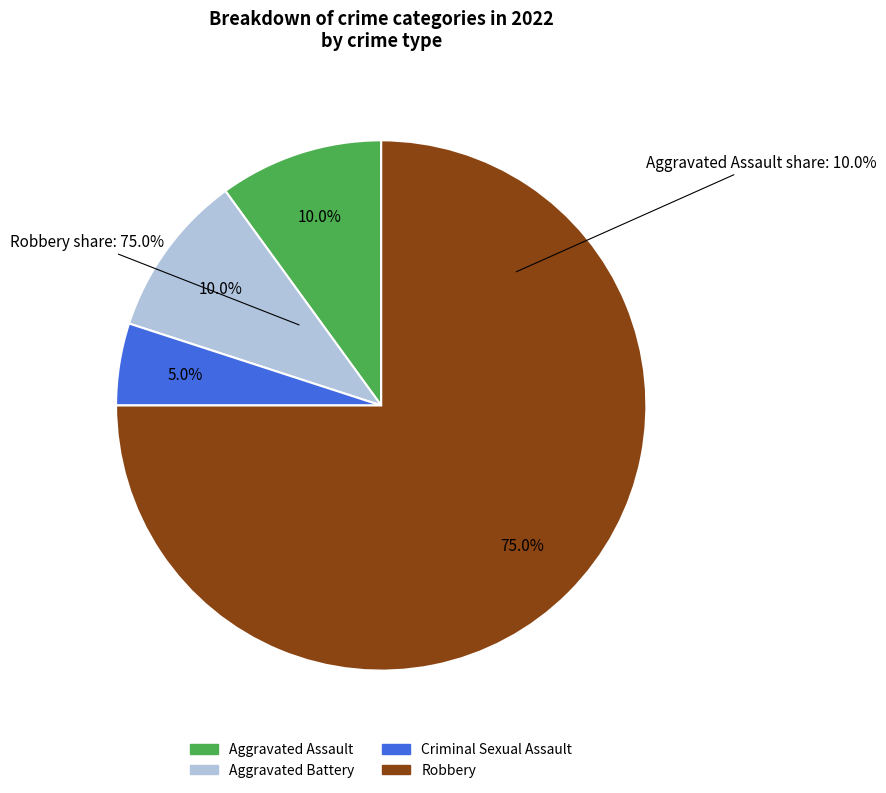

How many segments does this pie chart have?

4